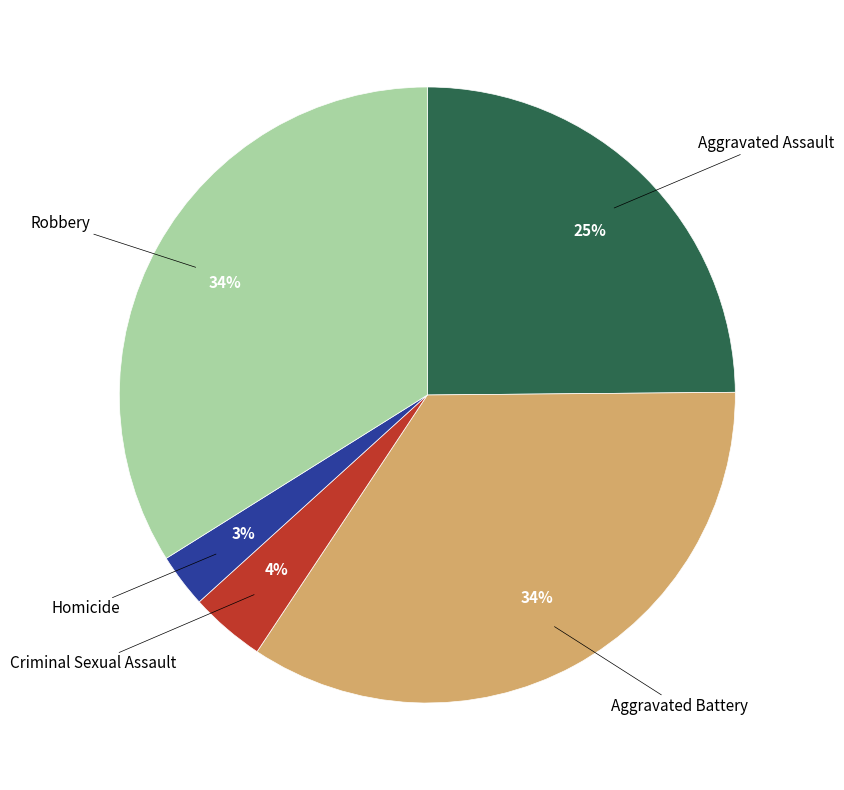

Approximately how many times larger is the value at Aggravated Battery compared to Robbery?

1.0